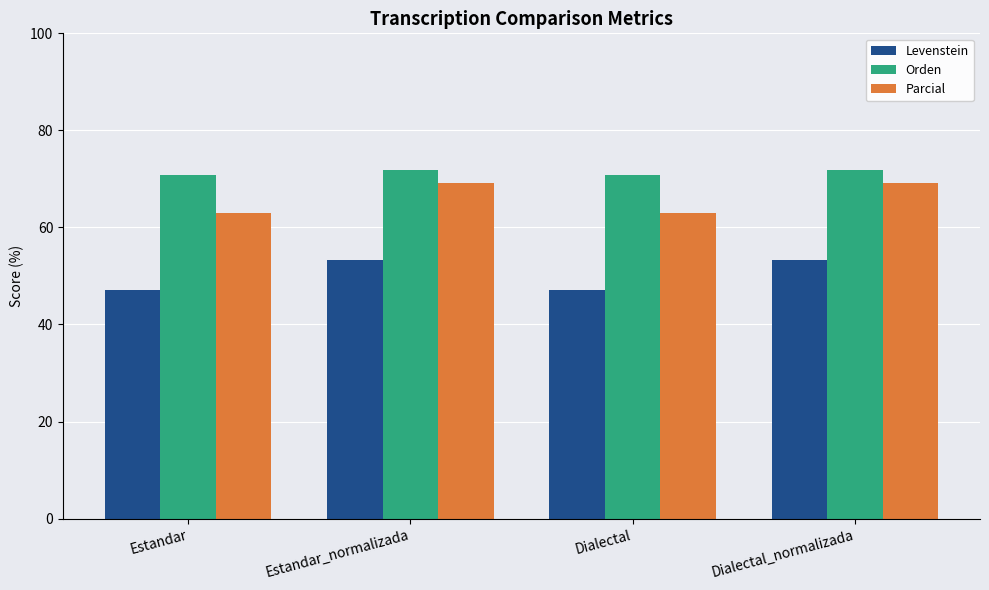

How many data points in Levenstein are less than 53?

2